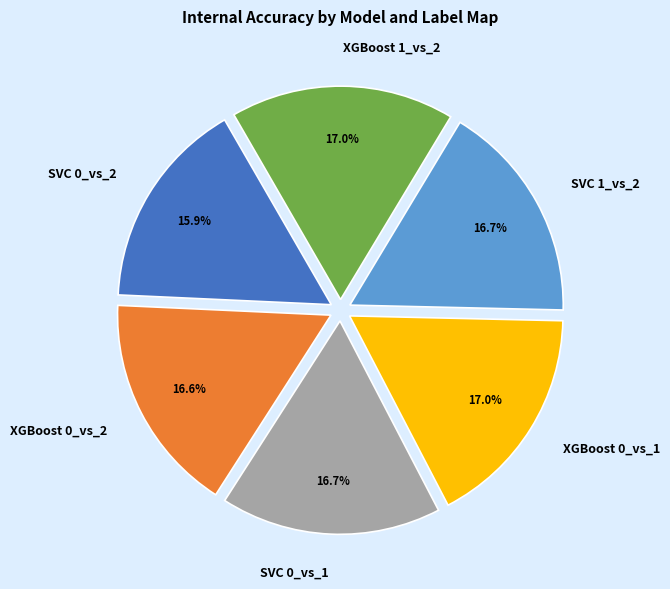

How many segments does this pie chart have?

6